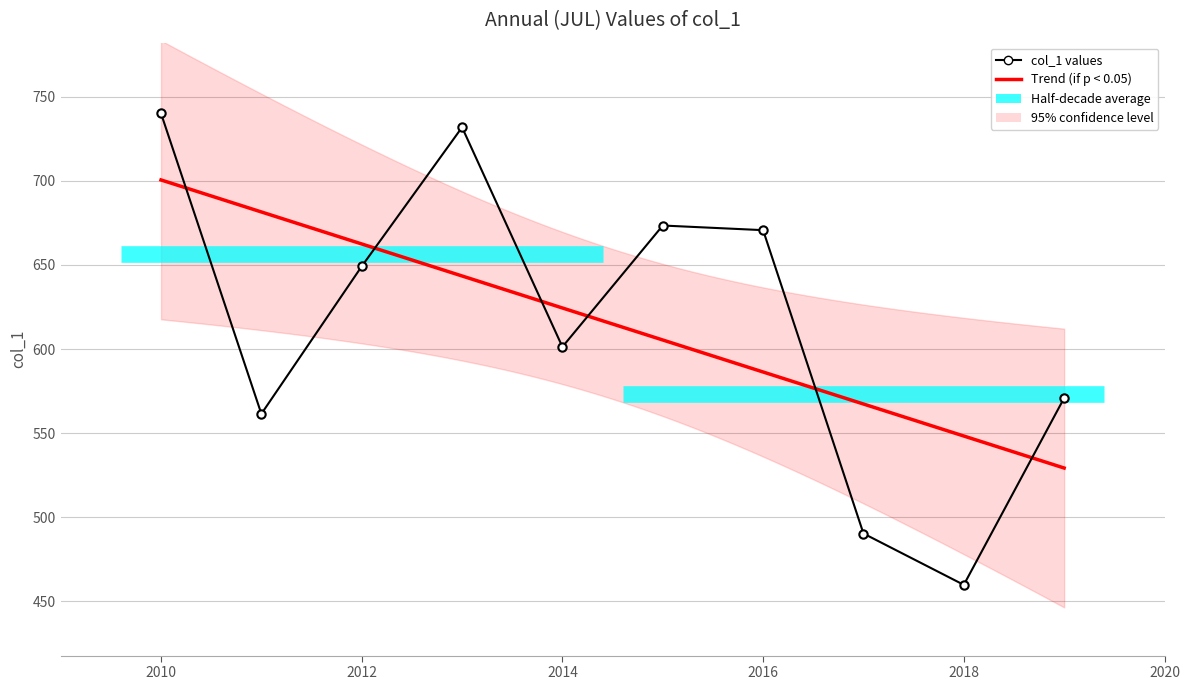

Does the chart have visible grid lines?

Yes